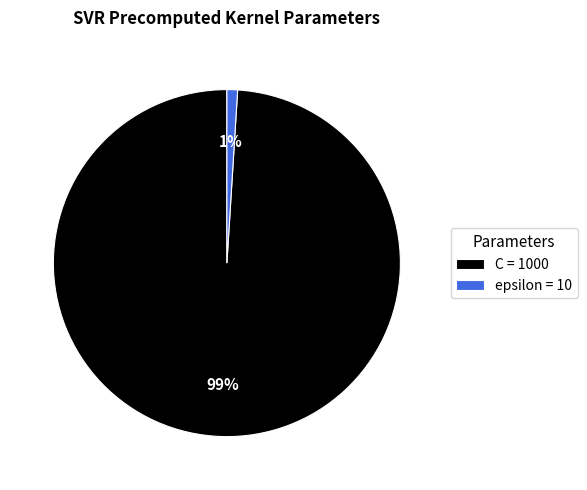

Is the sum of epsilon = 10 and C = 1000 greater than half?

Yes